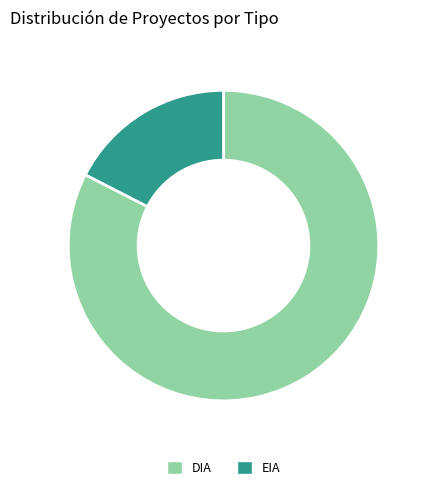

Which slice is the largest?

DIA